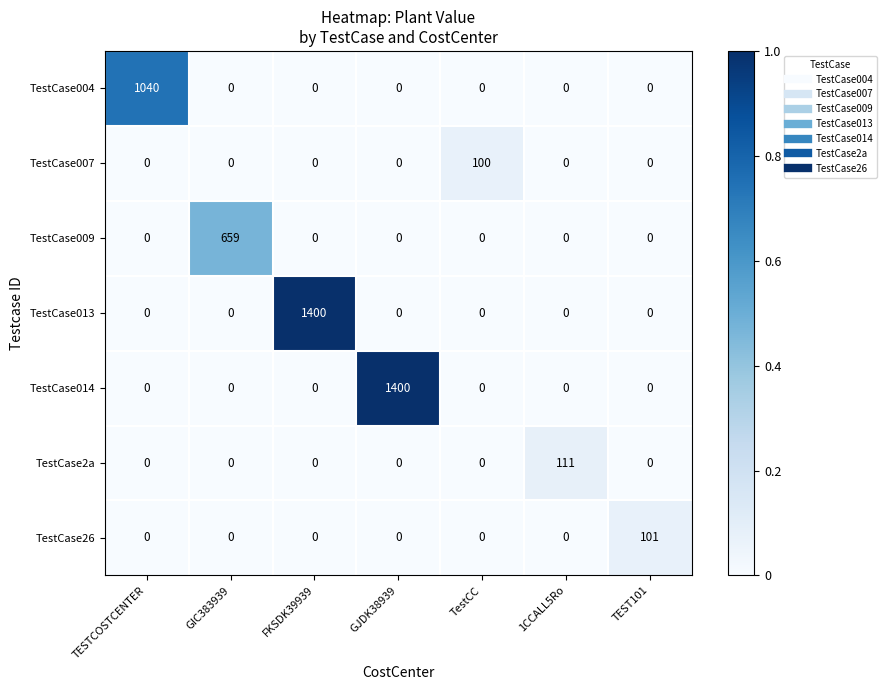

What is the maximum value shown in the chart?

1400